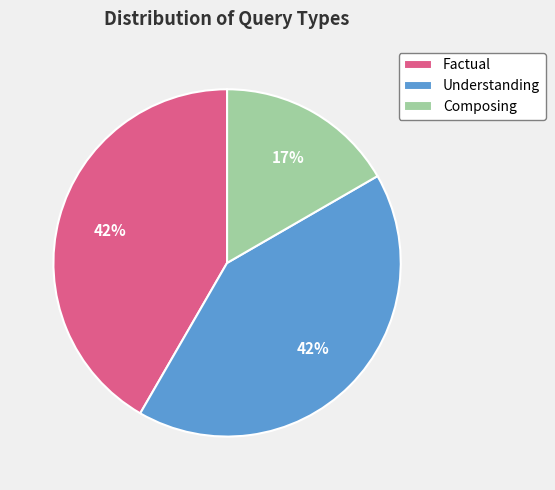

What percentage is the Understanding slice, to the nearest percent?

42%